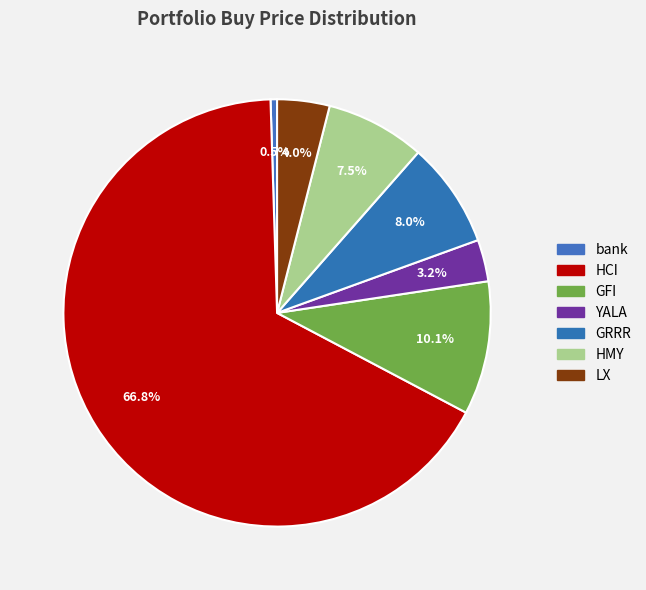

Count the number of slices in the pie.

7